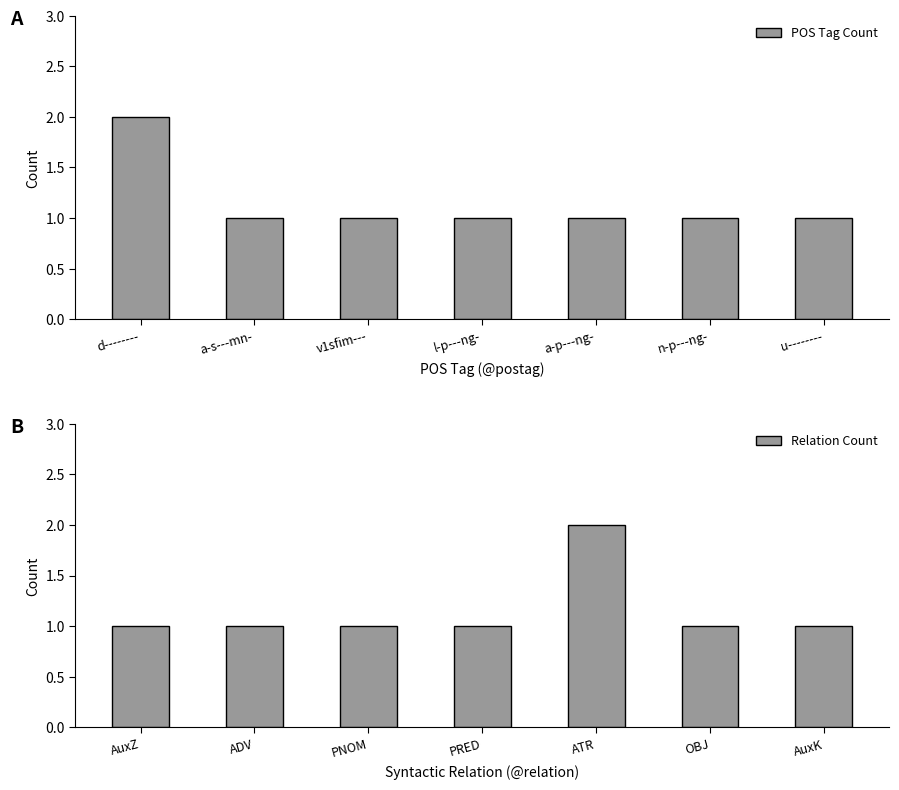

What is the sum of all POS Tag Count values?

8